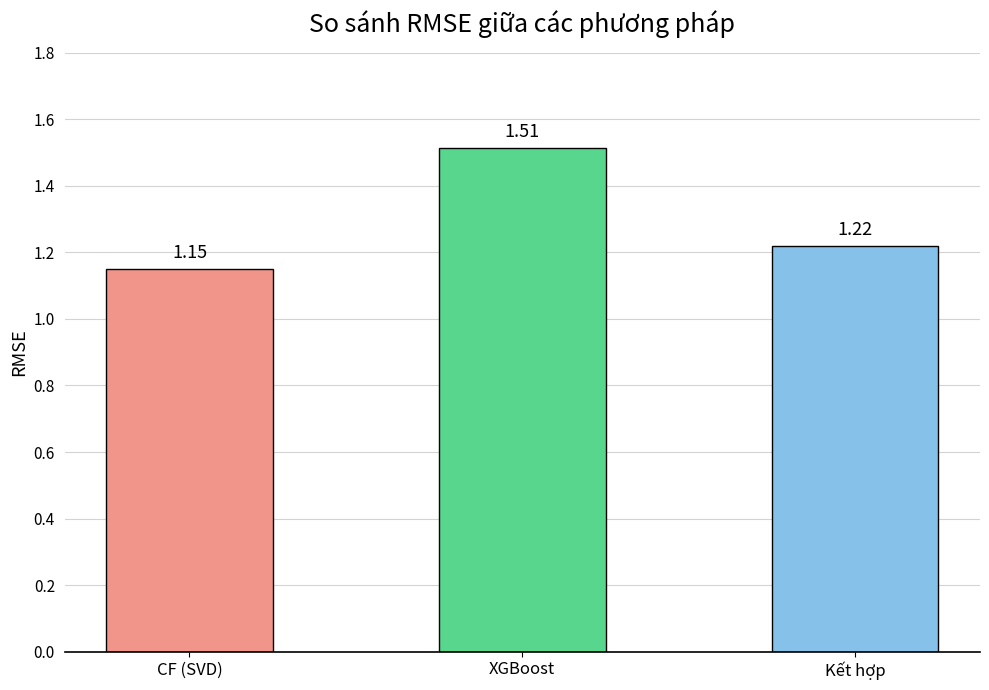

Which category has the highest value across all series?

XGBoost